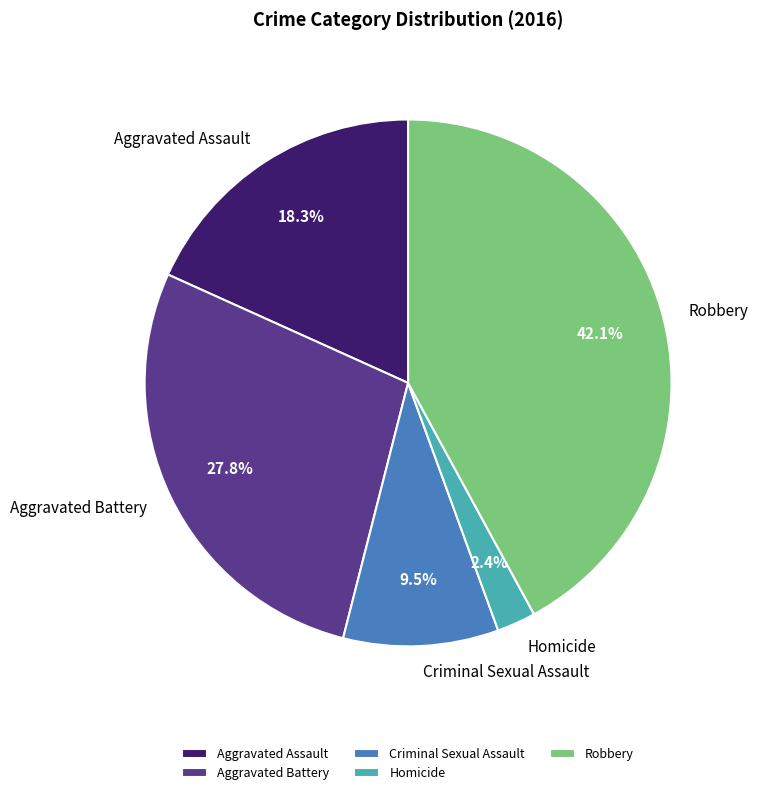

How many segments does this pie chart have?

5